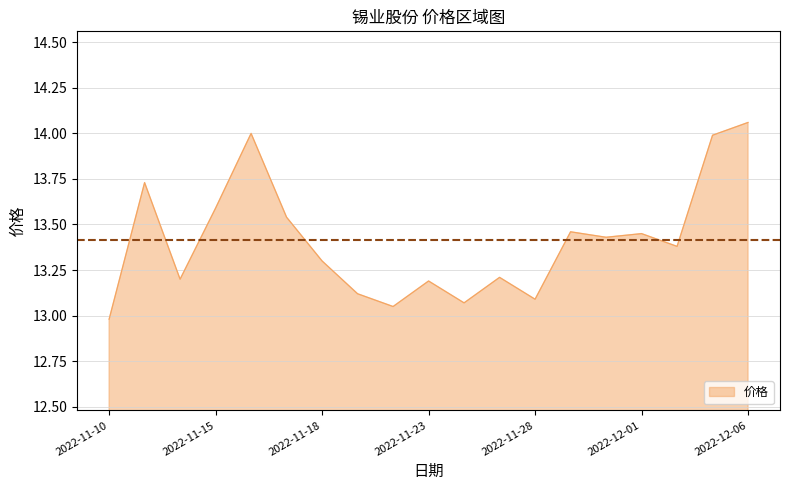

What is the minimum value shown in the chart?

13.0